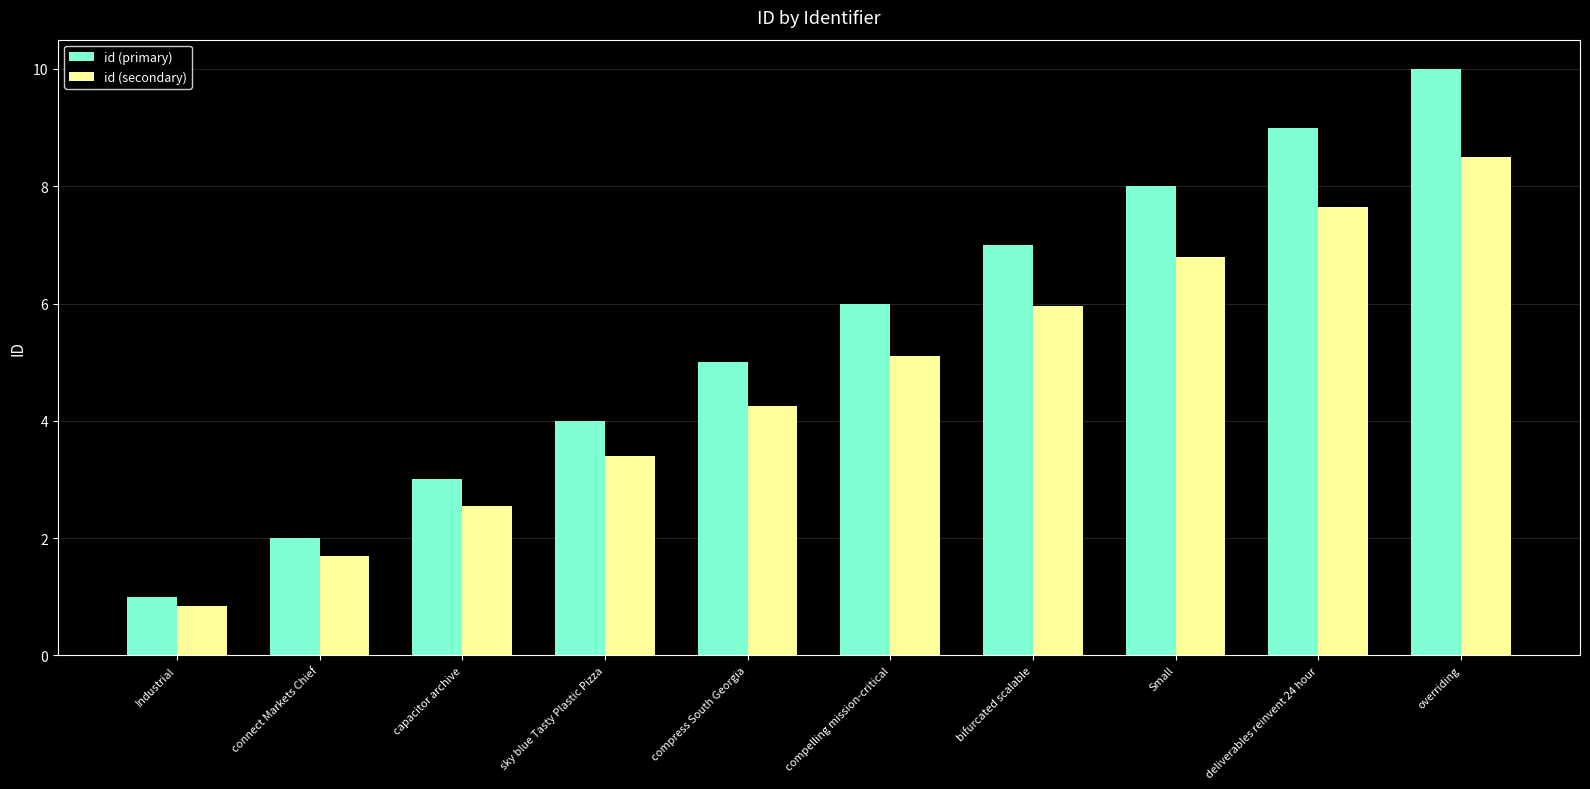

Are the bars grouped side by side (vs. stacked)?

Yes